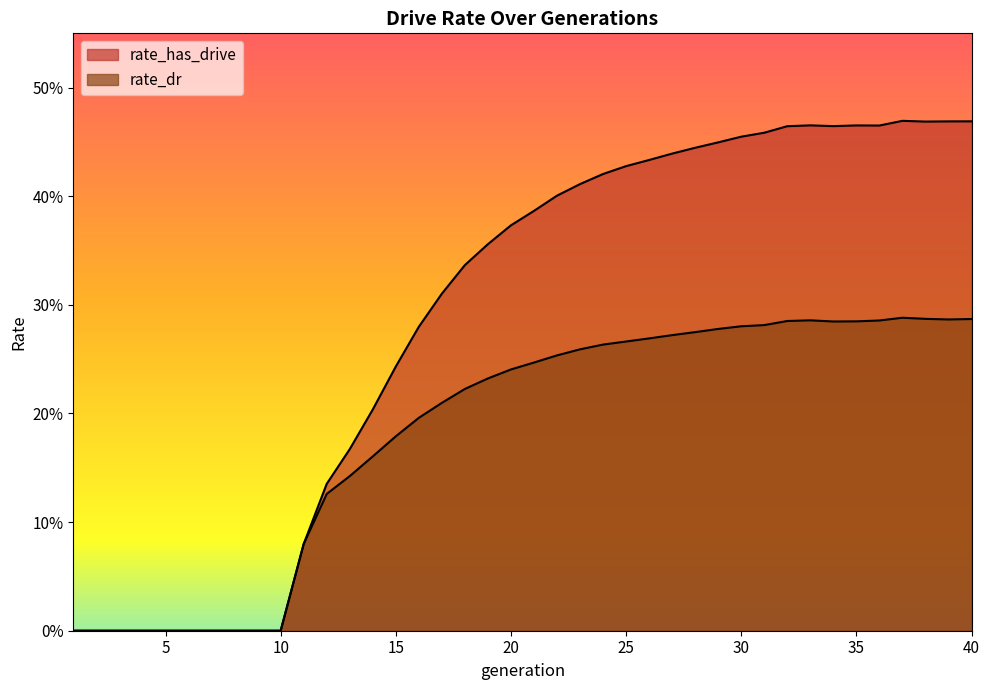

True or false: rate_dr and rate_has_drive intersect in this chart.

False